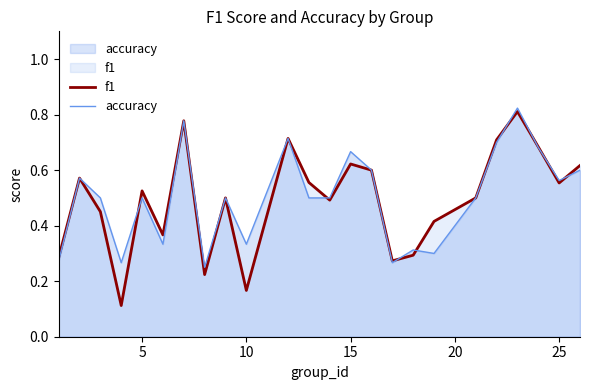

Which series changed the most between 10 and 25?

f1